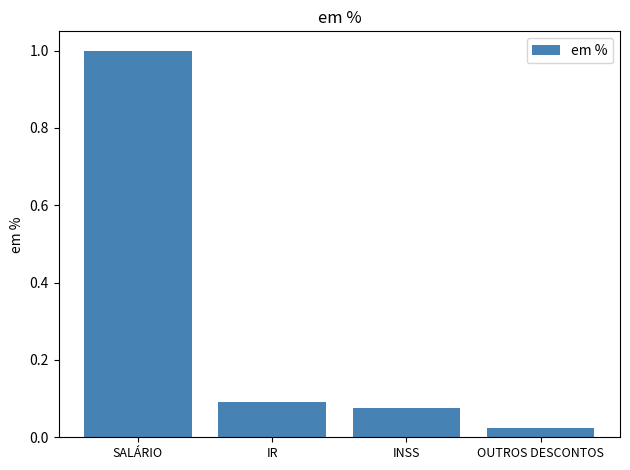

What is the label of the 3rd bar from the left?

INSS